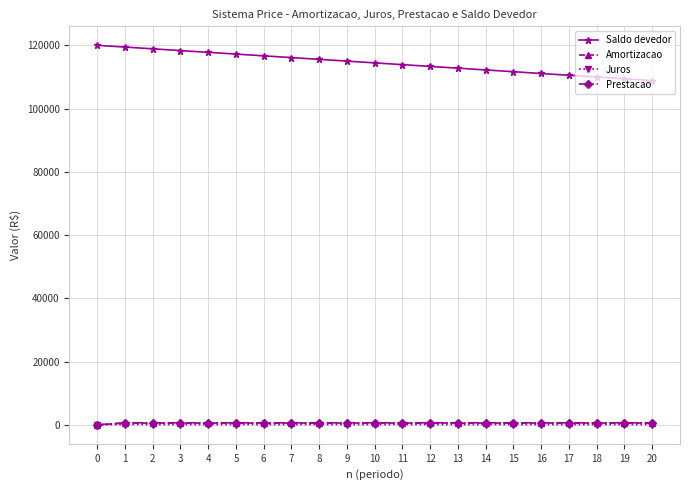

What is the spread (max minus min) of values at 16?

111001.0